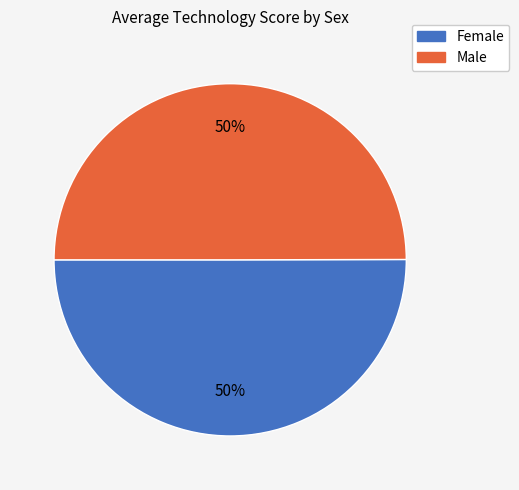

To the nearest percent, what is the difference between the Male and Female slice percentages?

0%